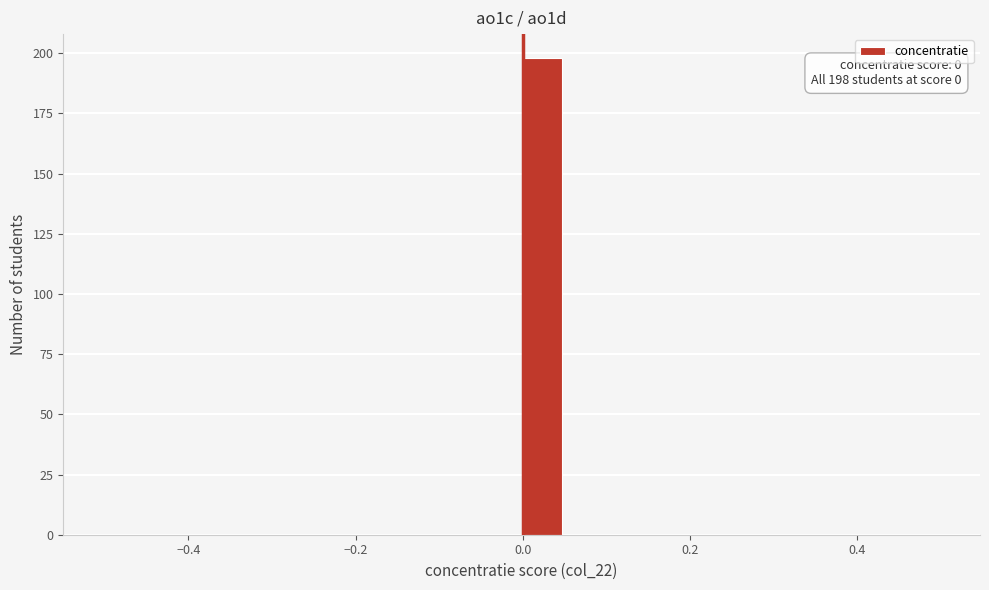

Around what value on the x-axis is the tallest bar? Give the approximate position of its centre, as read against the axis.

0.02